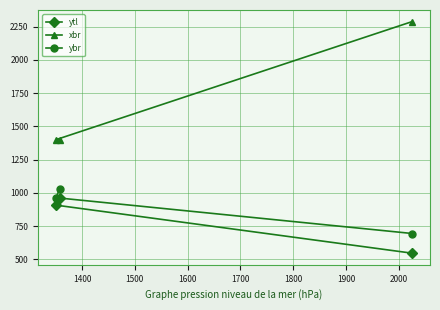

Which series has the largest total across all categories?

xbr